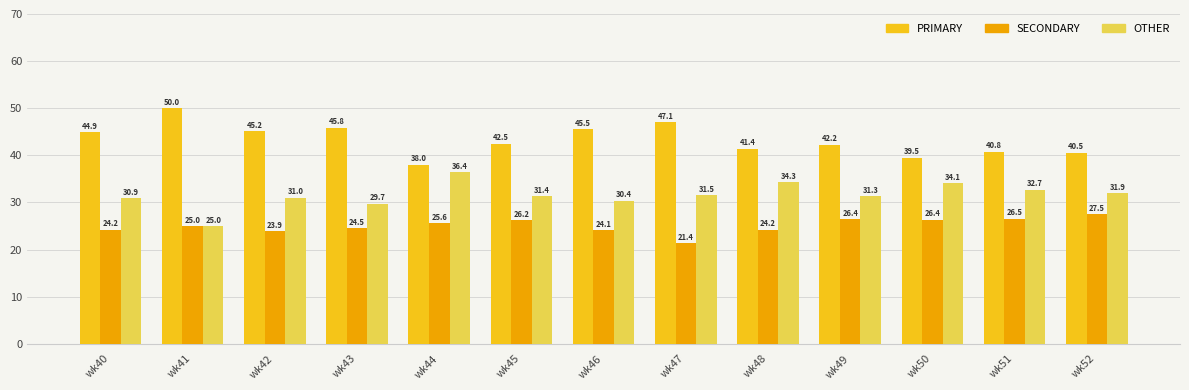

Rank the series by their average value, from lowest to highest.

SECONDARY, OTHER, PRIMARY